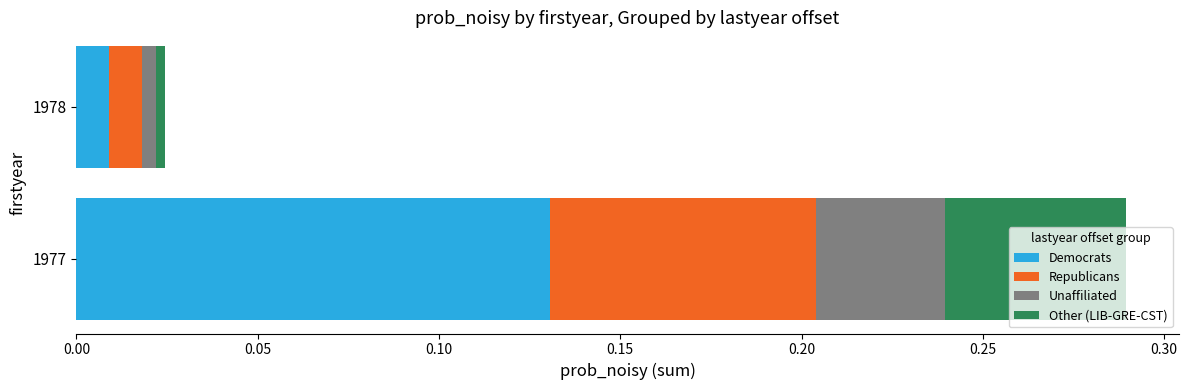

At which label does Democrats reach its peak?

1977